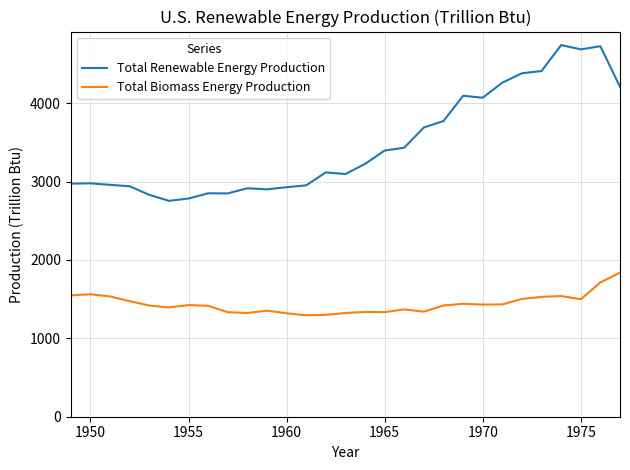

How many lines are shown in the chart?

2